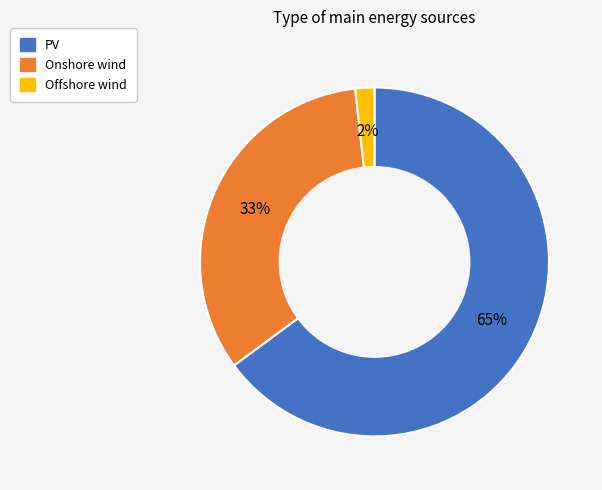

What is the majority slice?

PV